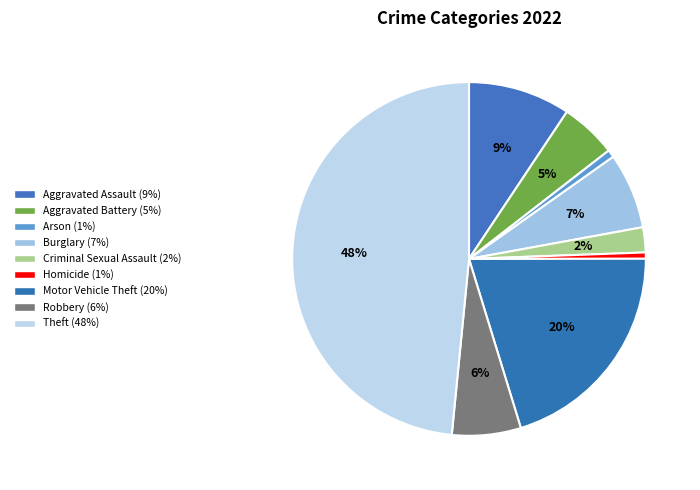

Which category has the biggest portion of the pie?

Theft